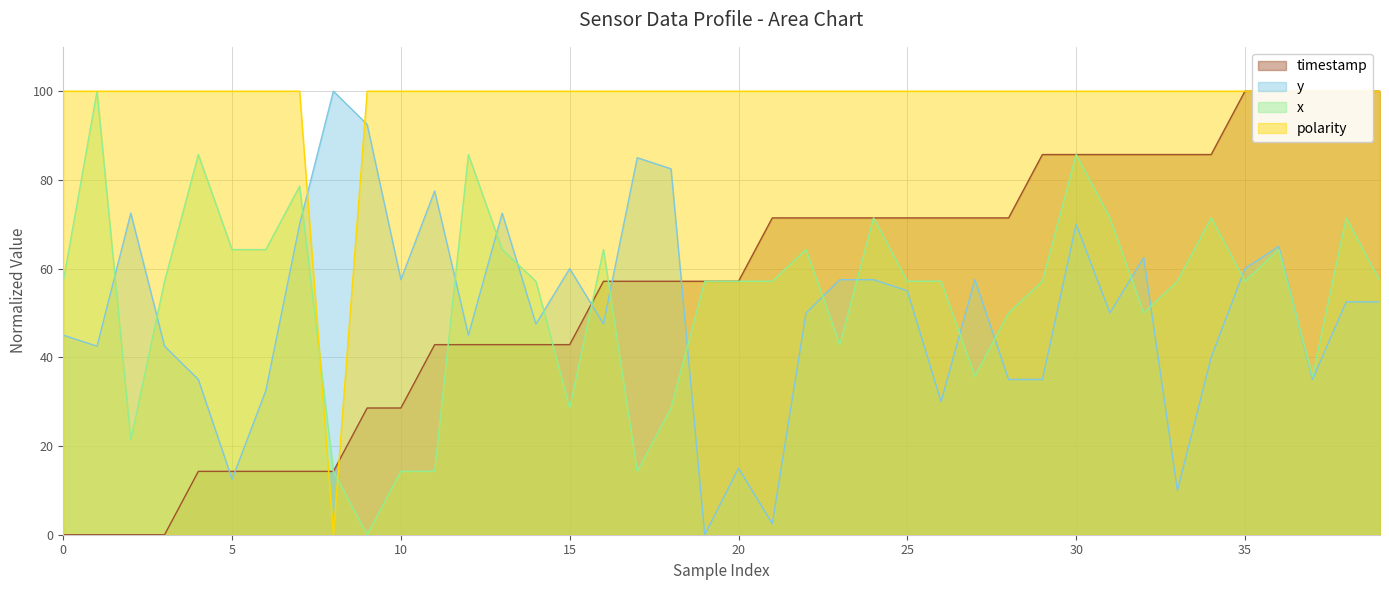

What are all the series names shown in the legend?

y, x, polarity, timestamp